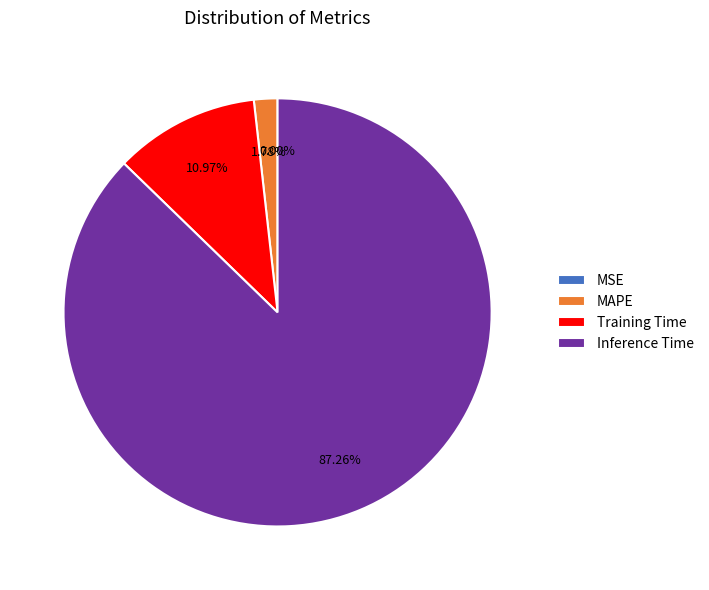

Which category accounts for the majority?

Inference Time